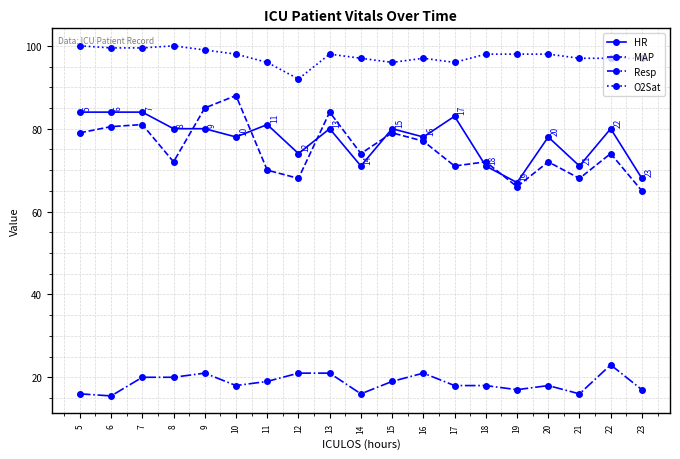

At which label does Resp first exceed 18?

7